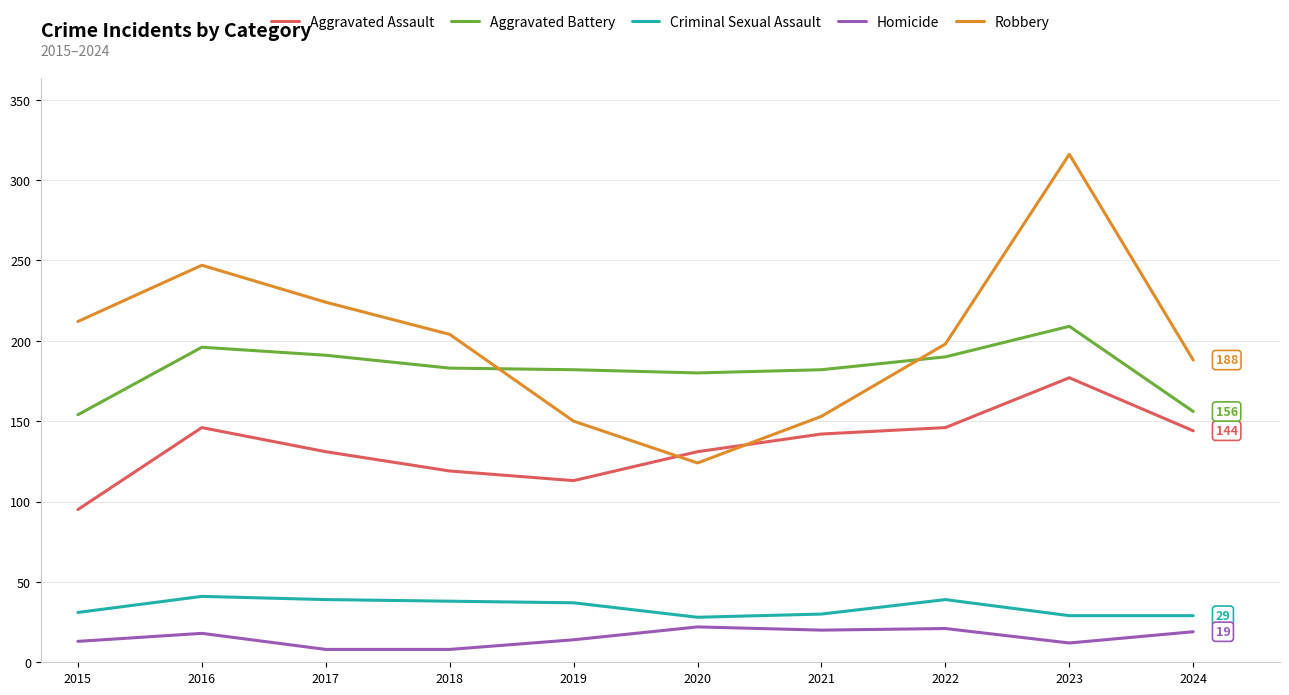

True or false: Criminal Sexual Assault has more than 1 interior local peaks.

True